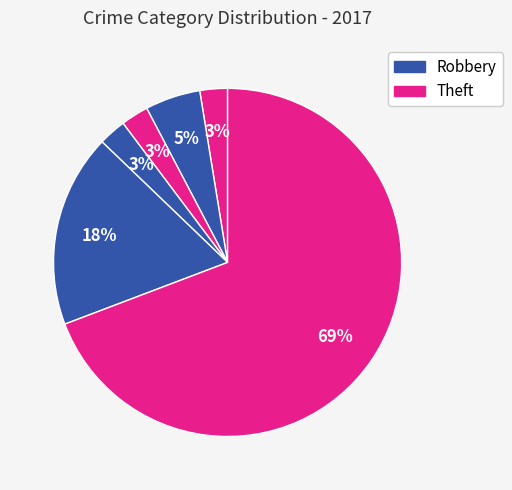

How many segments does this pie chart have?

6